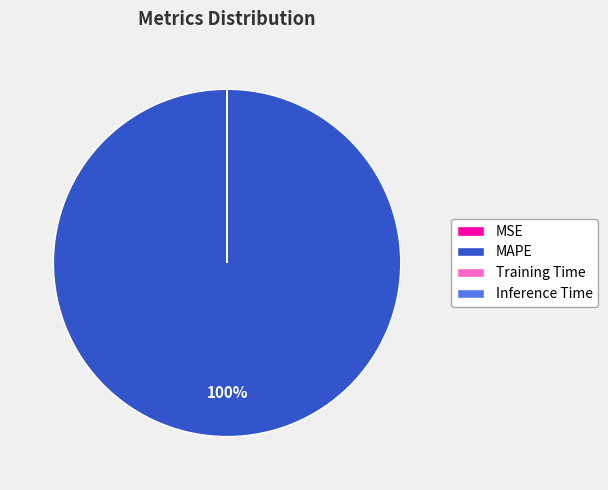

To the nearest percent, what is the average slice percentage?

25%